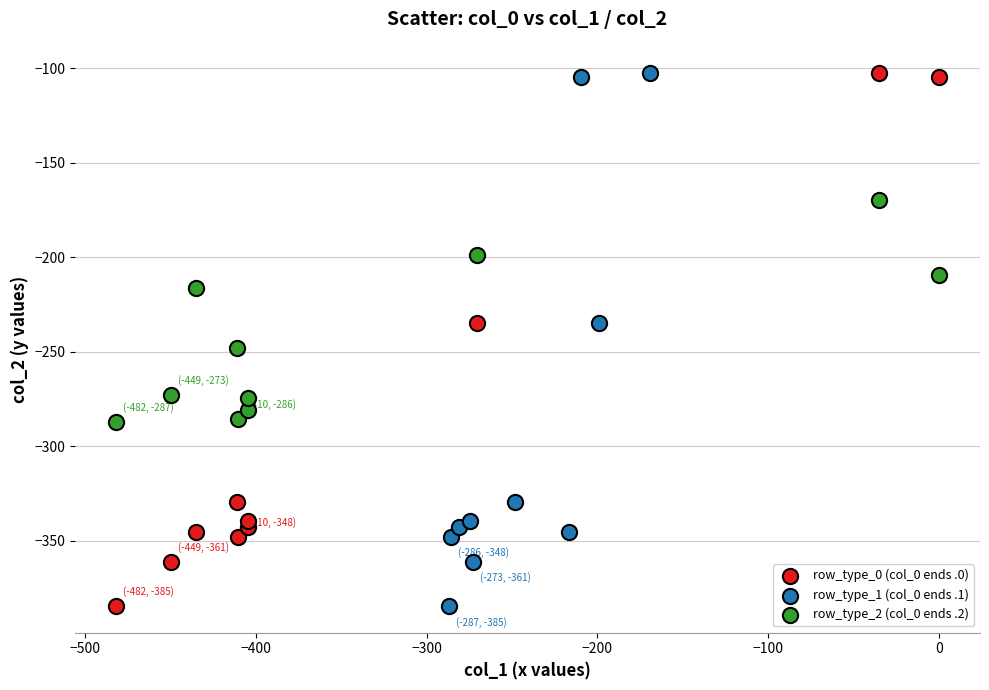

What are all the series names shown in the legend?

row_type_0 (col_0 ends .0), row_type_1 (col_0 ends .1), row_type_2 (col_0 ends .2)